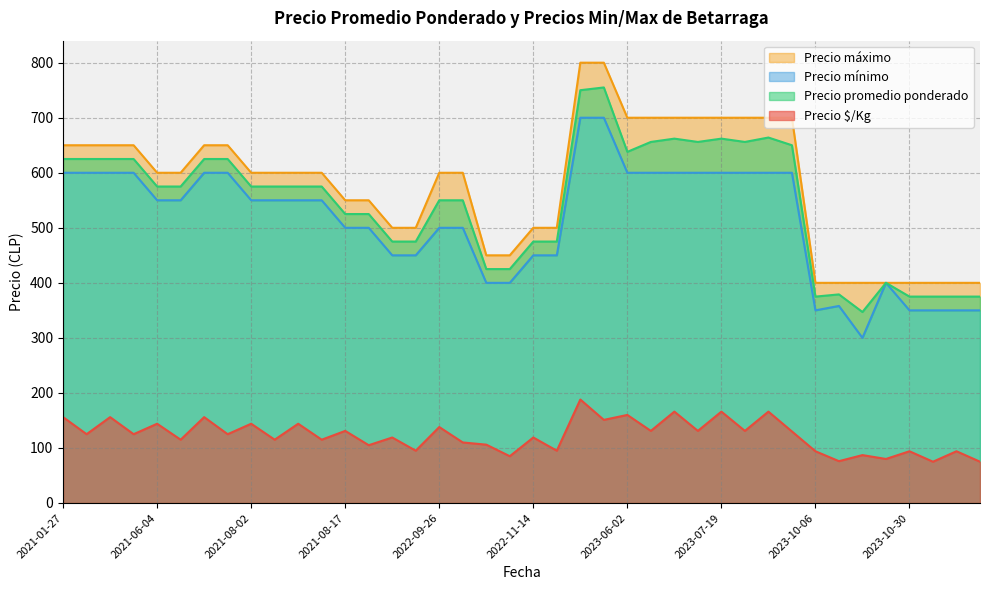

What is the total value across all series at 2022-06-29?

1544